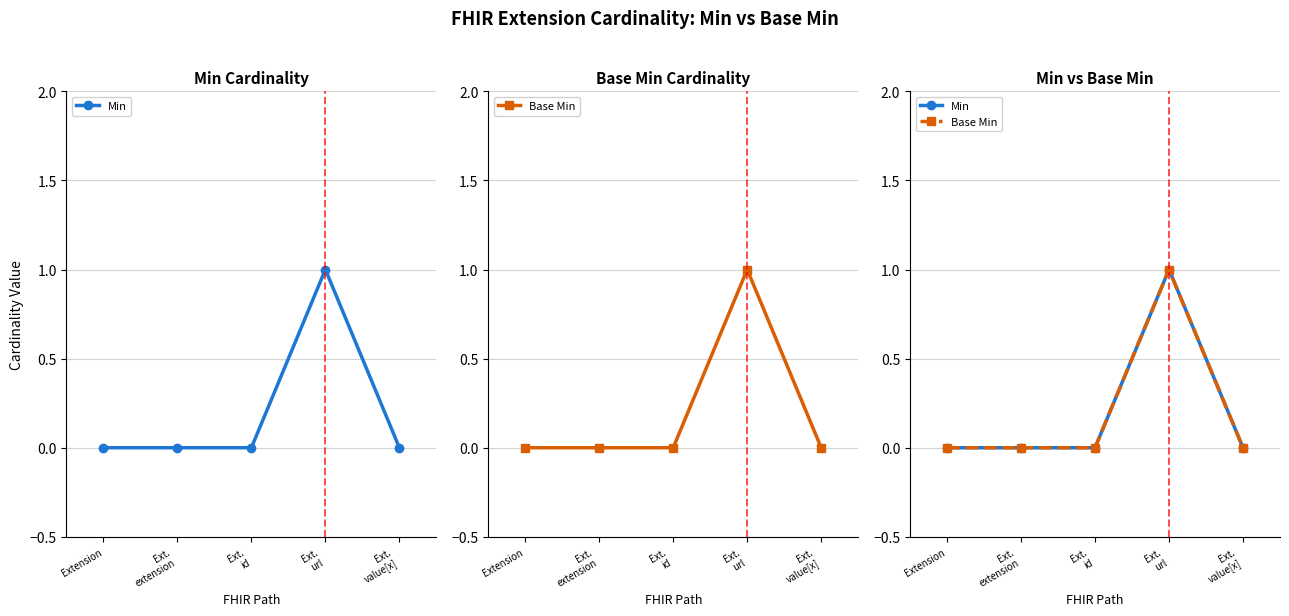

Which series has the largest range (max minus min)?

Min